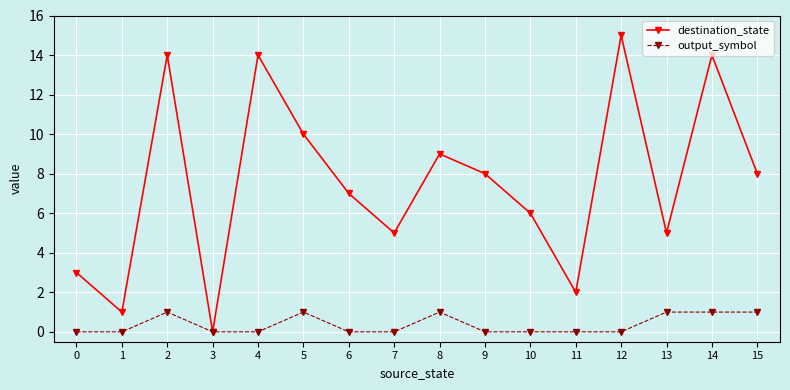

Is this an area chart (filled region under the line)?

No